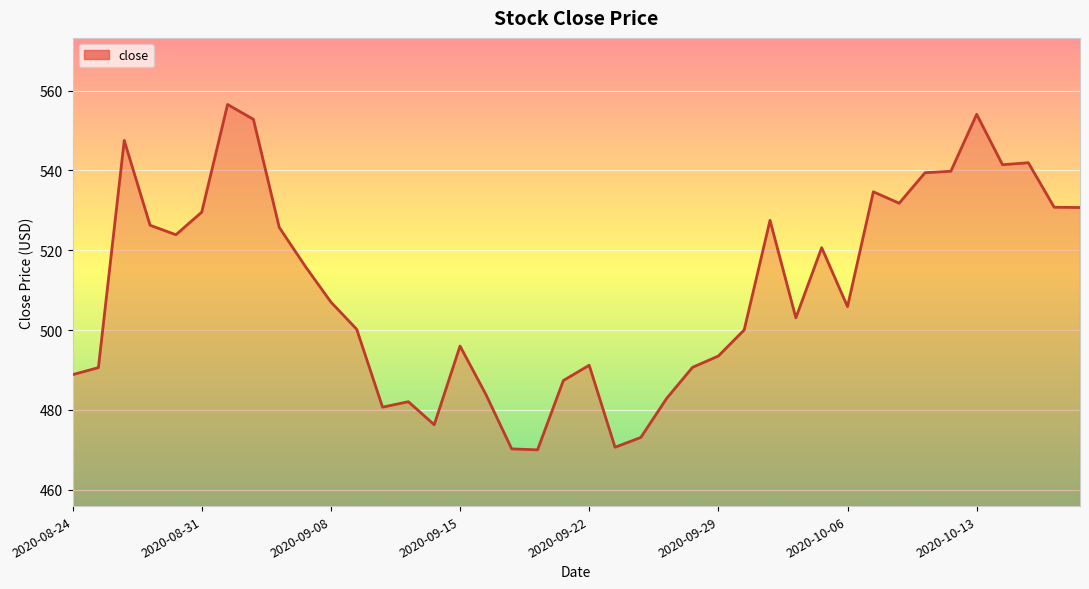

What is the smallest value displayed?

470.0